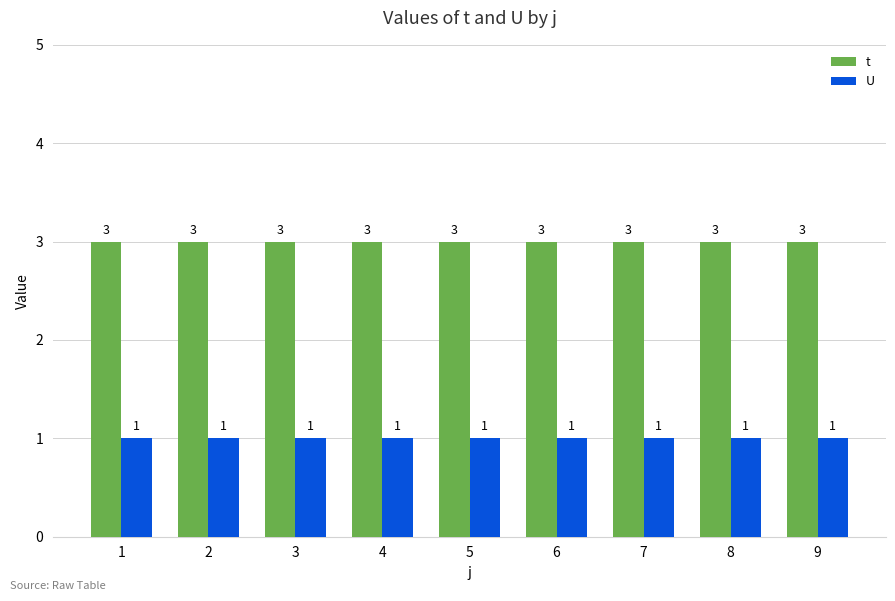

Is it true that U equals 1 at 3?

True